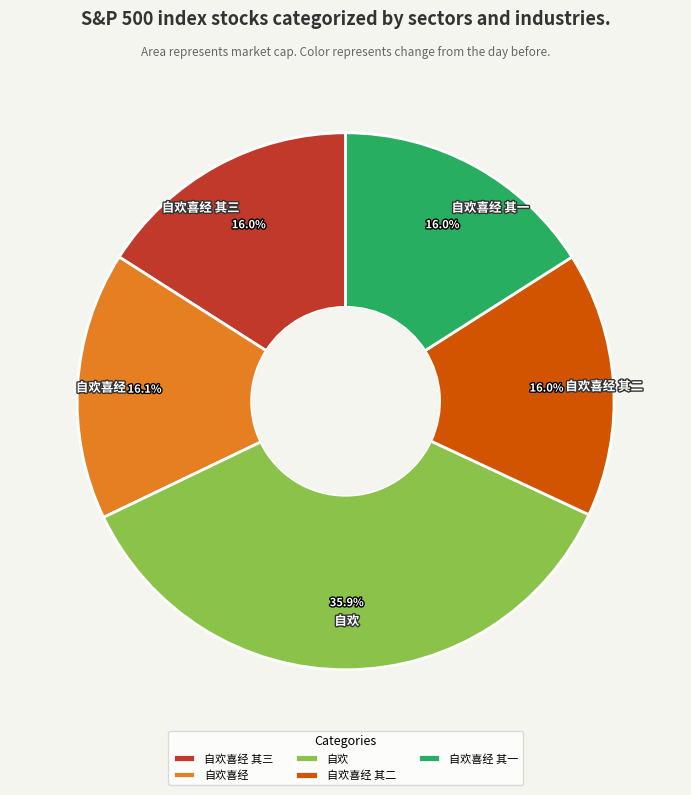

The 自欢喜经 slice represents 29% of the pie. True or false?

False